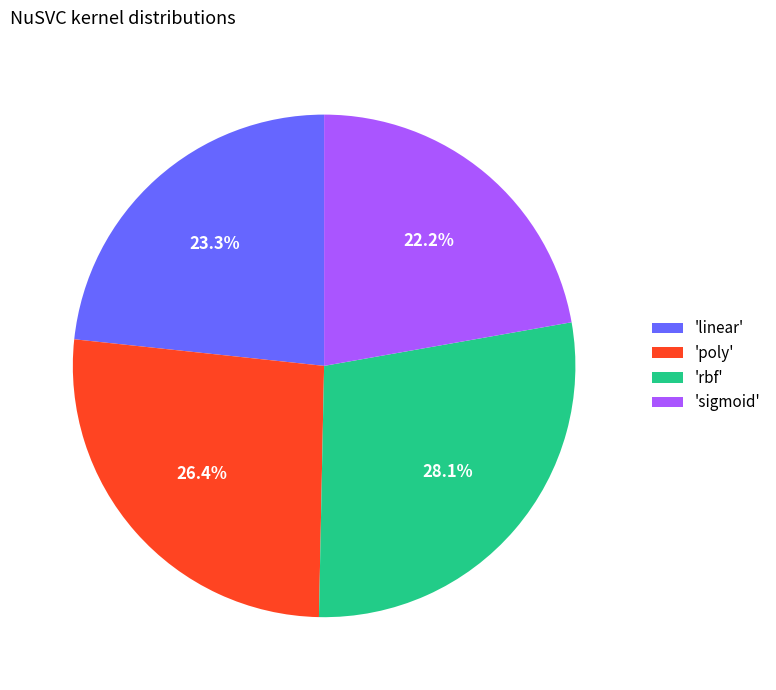

Do 'sigmoid' and 'poly' together represent more than half of the pie?

No